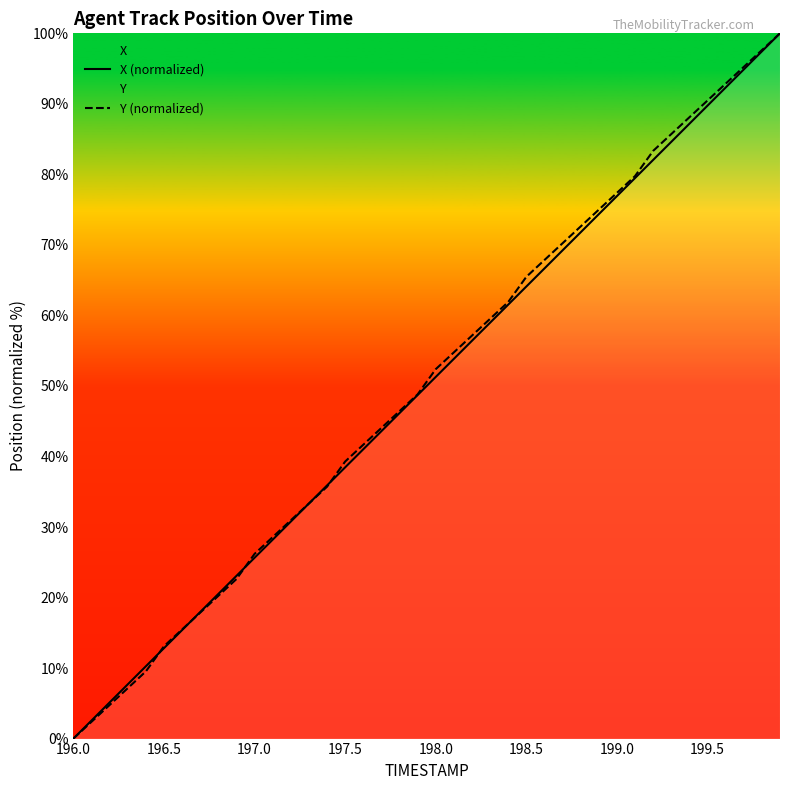

What is the highest value of the Y (normalized) series?

100.0